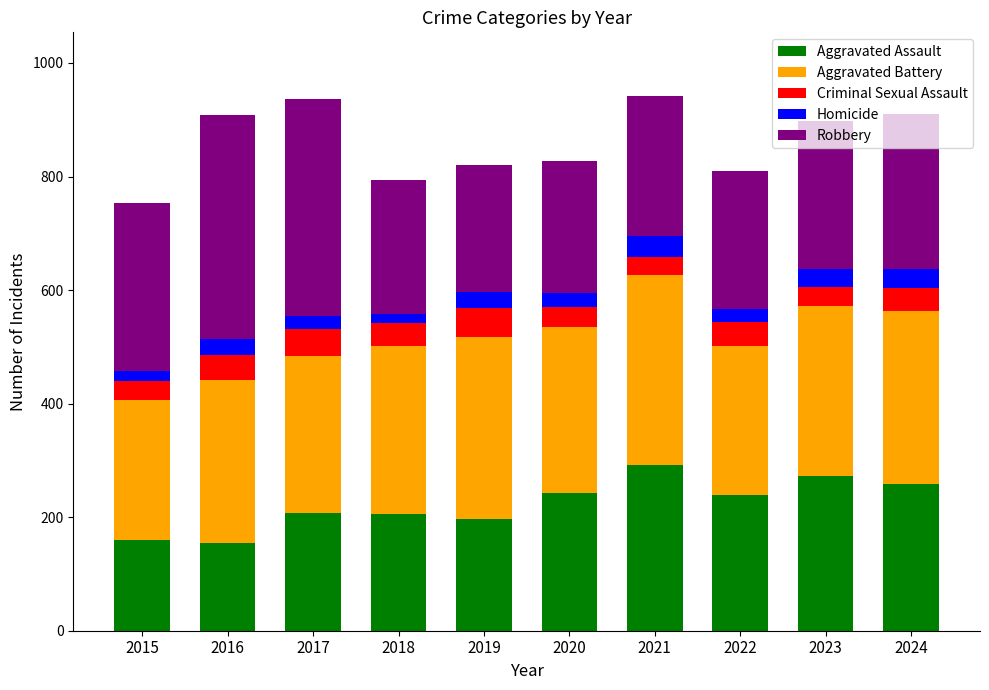

What is the highest value of the Aggravated Assault series?

292